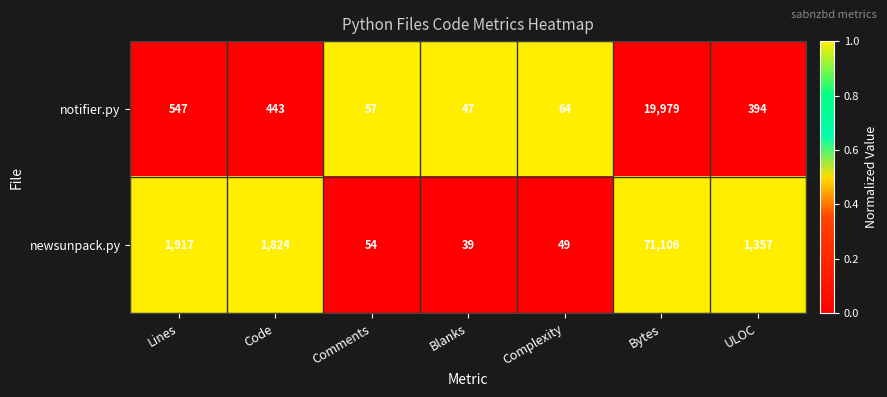

Which series has the largest total across all categories?

newsunpack.py